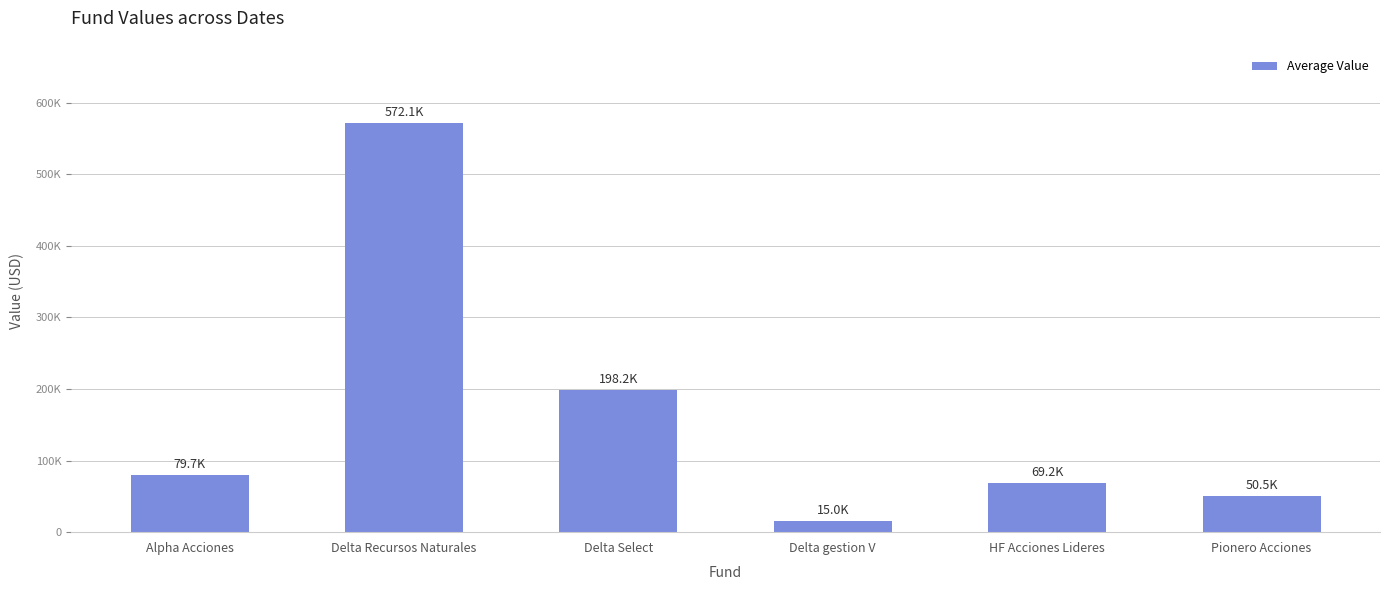

What is the difference between the values at Alpha Acciones and Delta Recursos Naturales?

492413.5